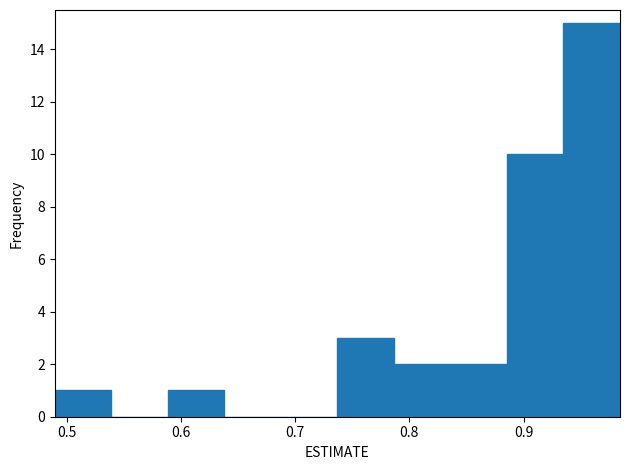

Over which range of the x-axis is the bar tallest?

0.93 to 0.98